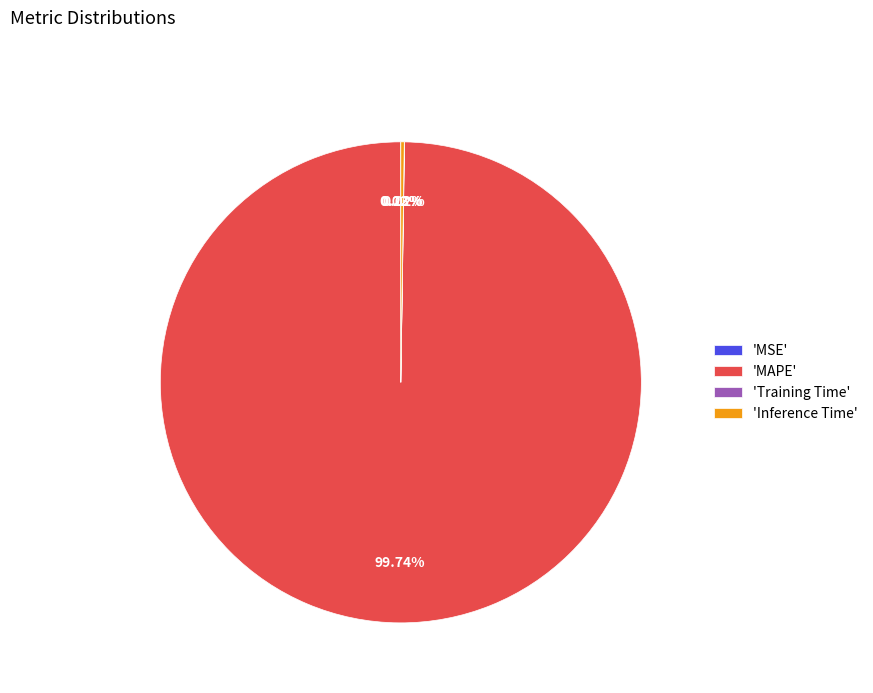

Which slice is the largest?

'MAPE'